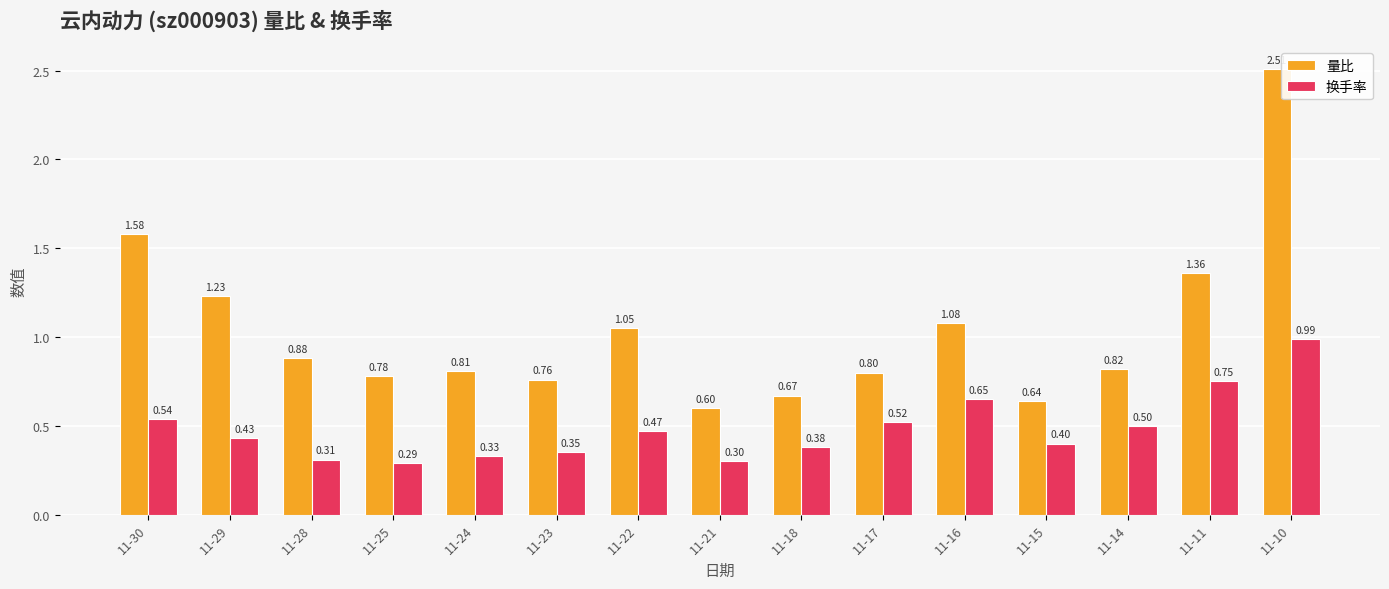

Which series has the widest spread of values?

量比